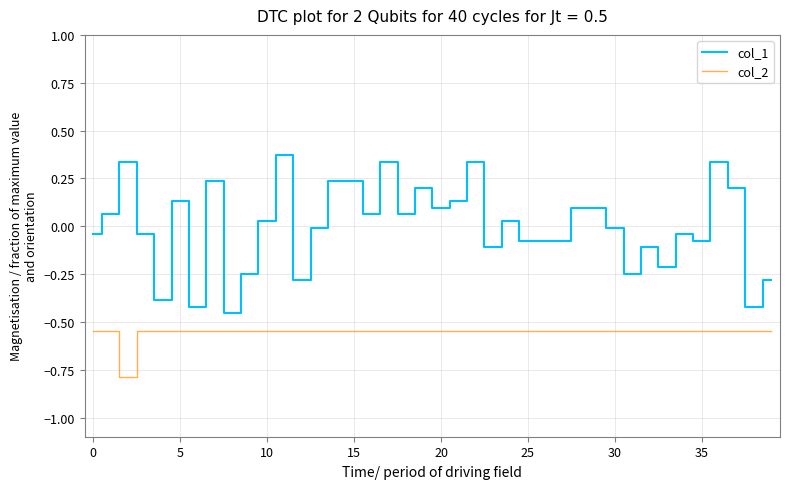

What is the lowest value of the col_2 series?

-0.8